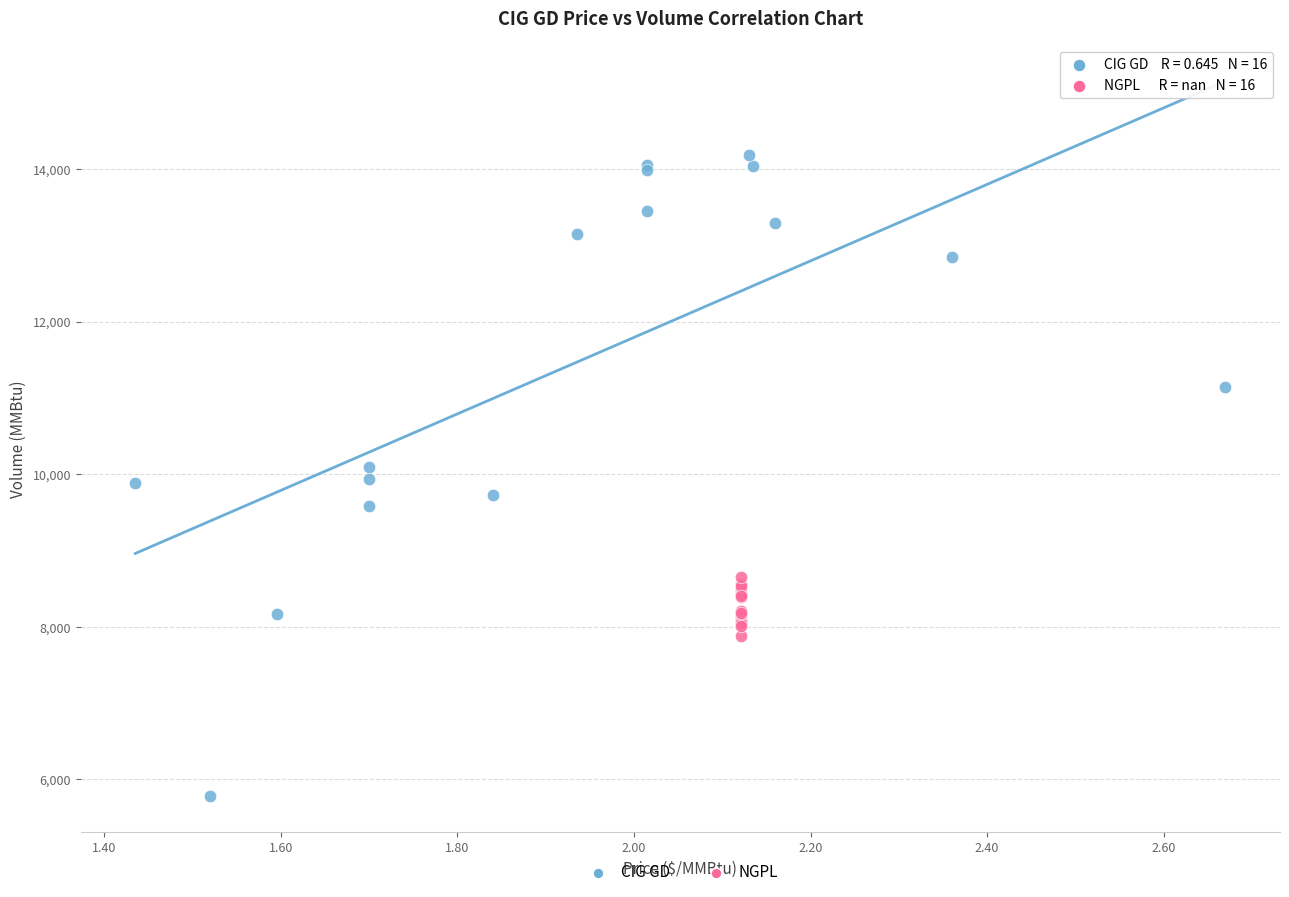

Which series contains the highest Y value?

CIG GD